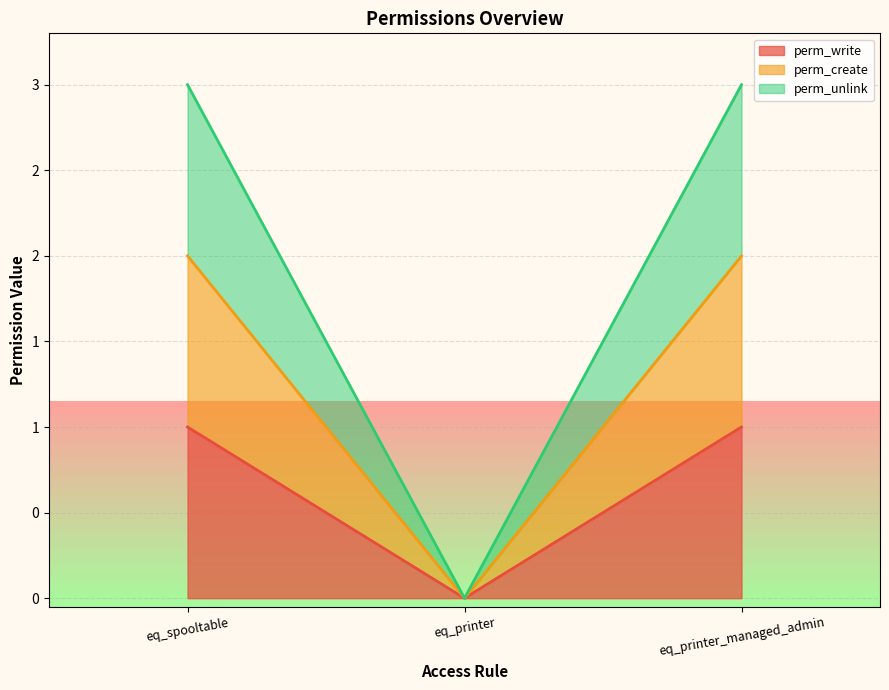

What is the greatest value displayed?

3